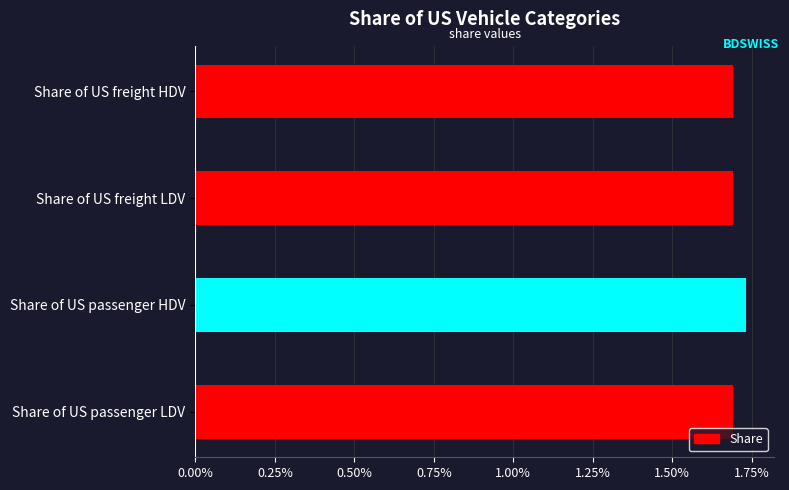

Are the bars horizontal?

Yes